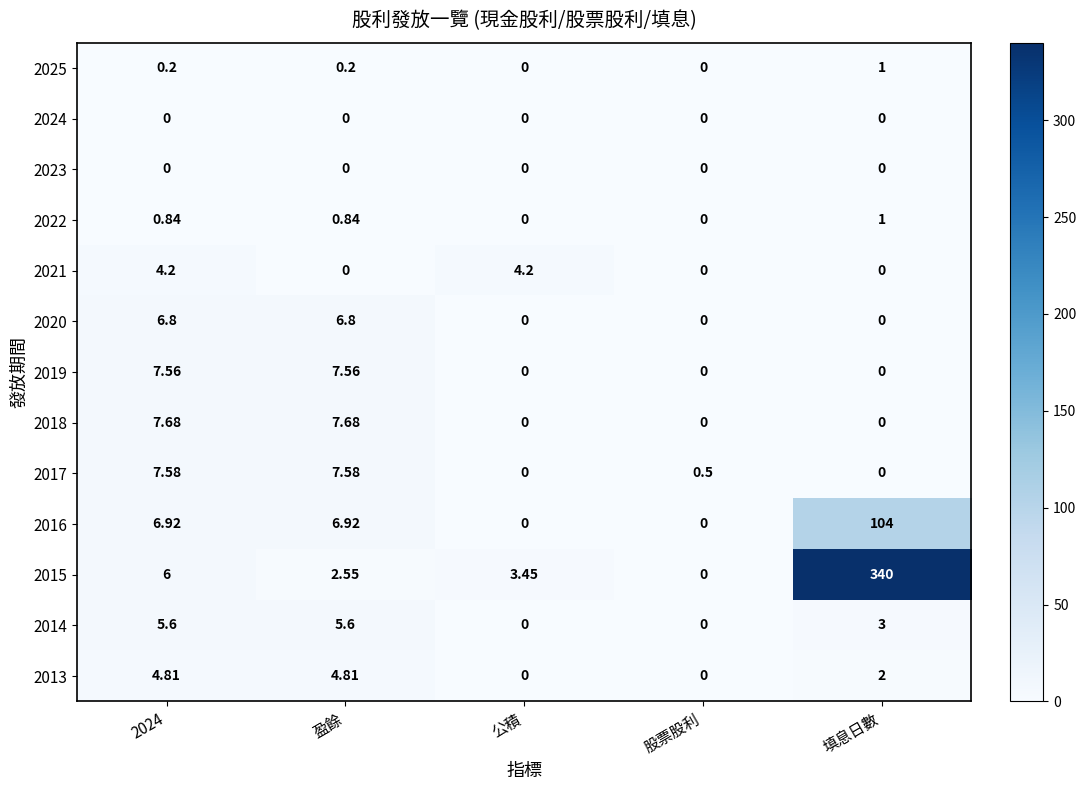

Is the value of 2019 at 盈餘 greater than the value of 2020 at 2024?

Yes